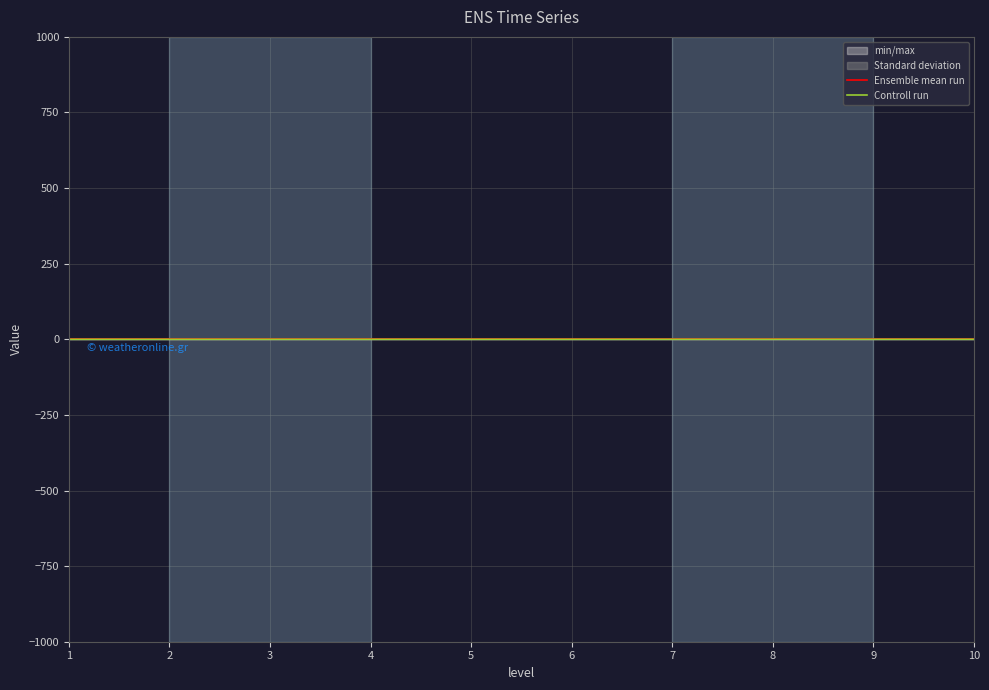

List the series in order of their overall mean, lowest first.

Controll run, Ensemble mean run